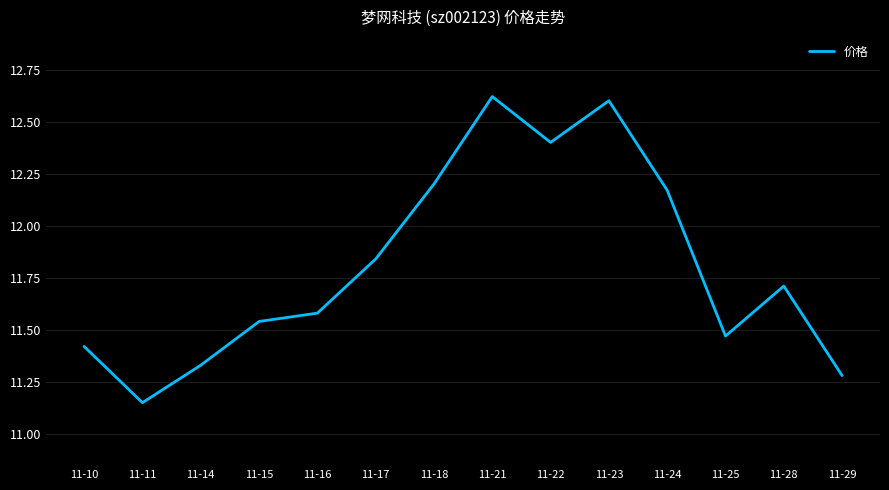

List the labels in order of value, largest first.

11-21, 11-23, 11-22, 11-18, 11-24, 11-17, 11-28, 11-16, 11-15, 11-25, 11-10, 11-14, 11-29, 11-11